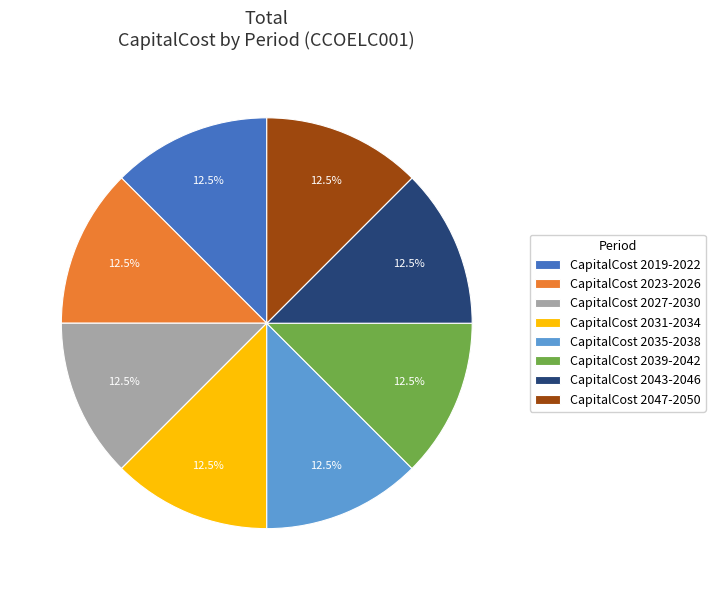

Approximately how many times larger is the value at CapitalCost 2027-2030 compared to CapitalCost 2035-2038?

1.0